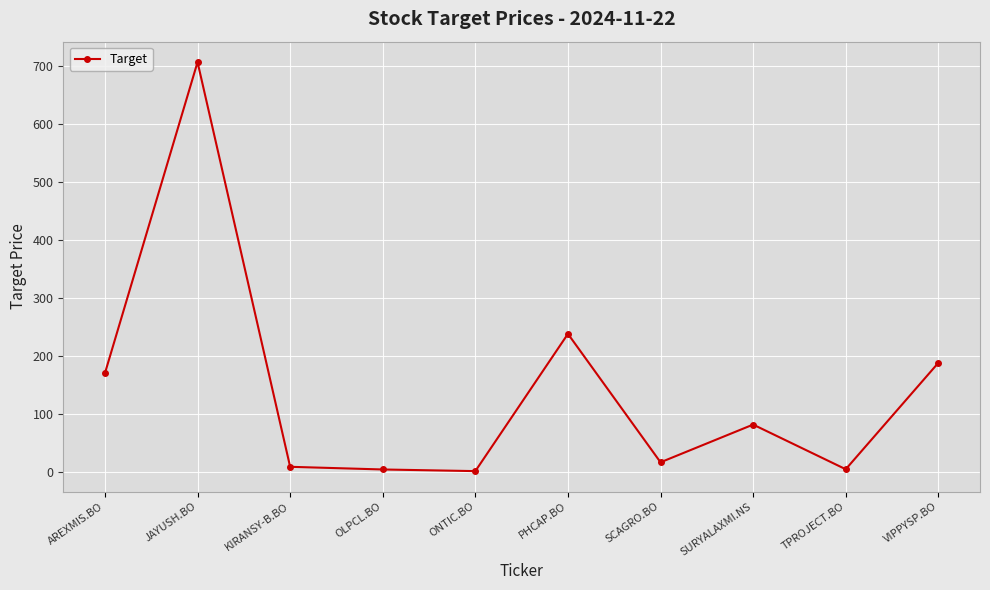

Is it true that the value at SURYALAXMI.NS is 129.8?

False